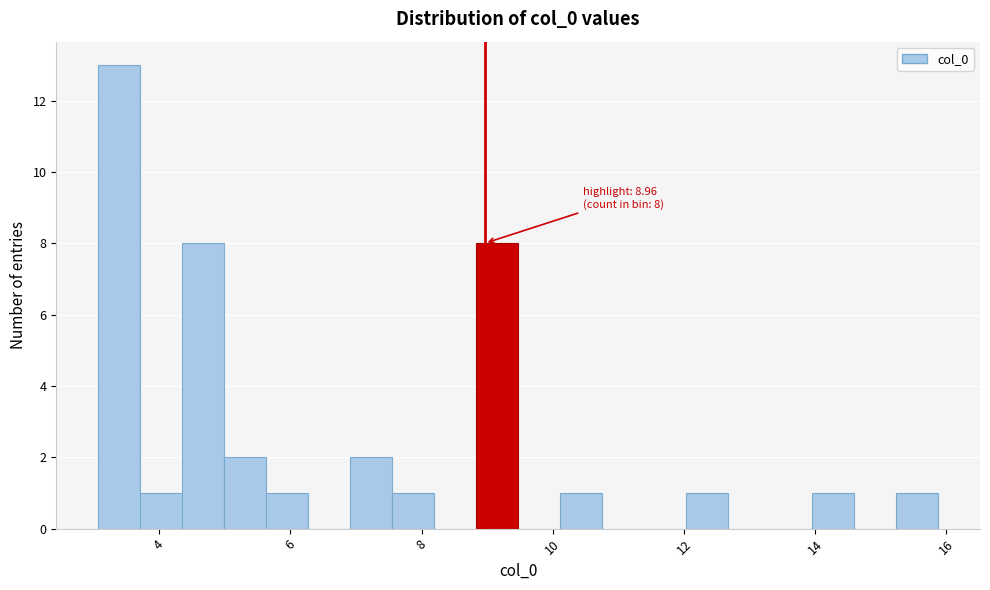

Read against the x-axis, roughly where is the centre of the tallest bar?

3.4